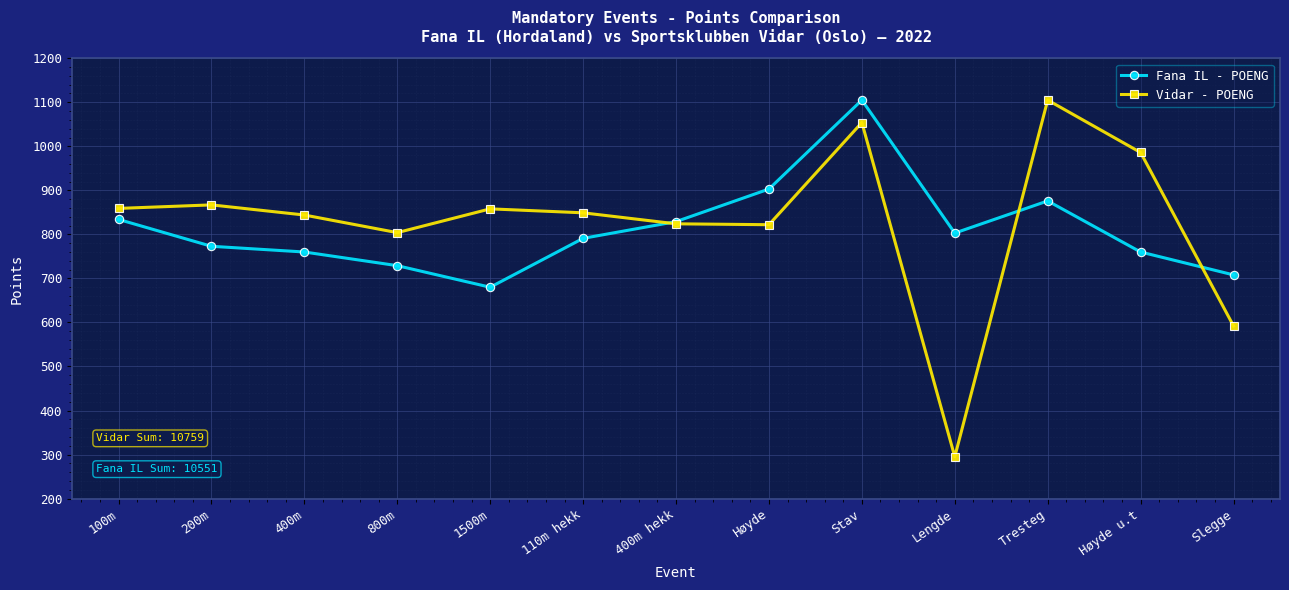

The Vidar - POENG series shows 453 at 110m hekk. True or false?

False